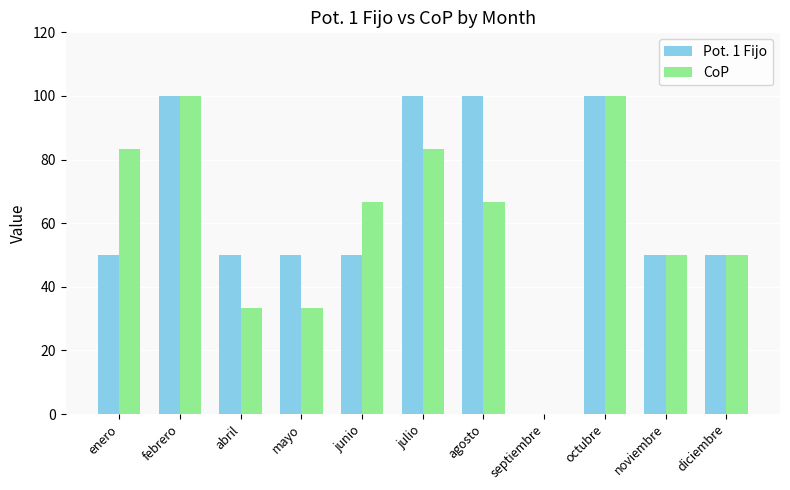

Count the number of categories in the chart.

11